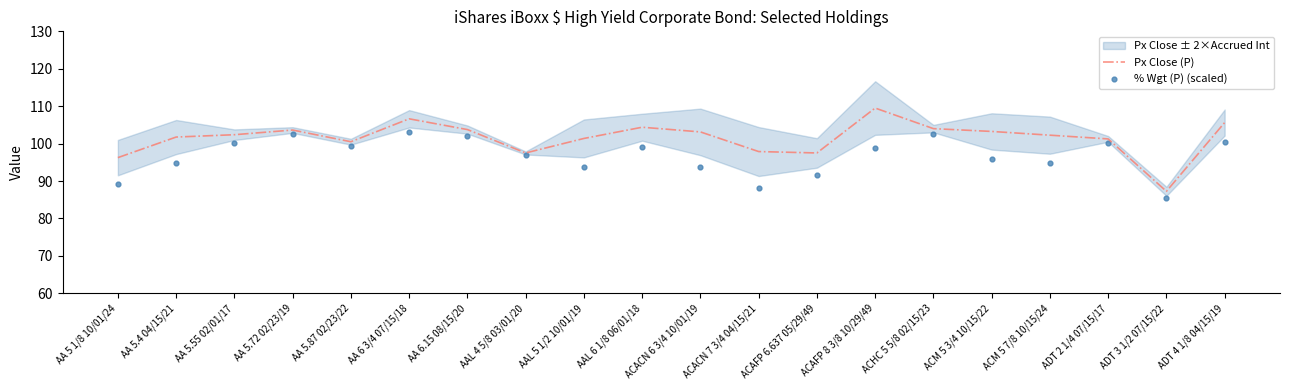

Which series has the largest total across all categories?

Px Close (P)